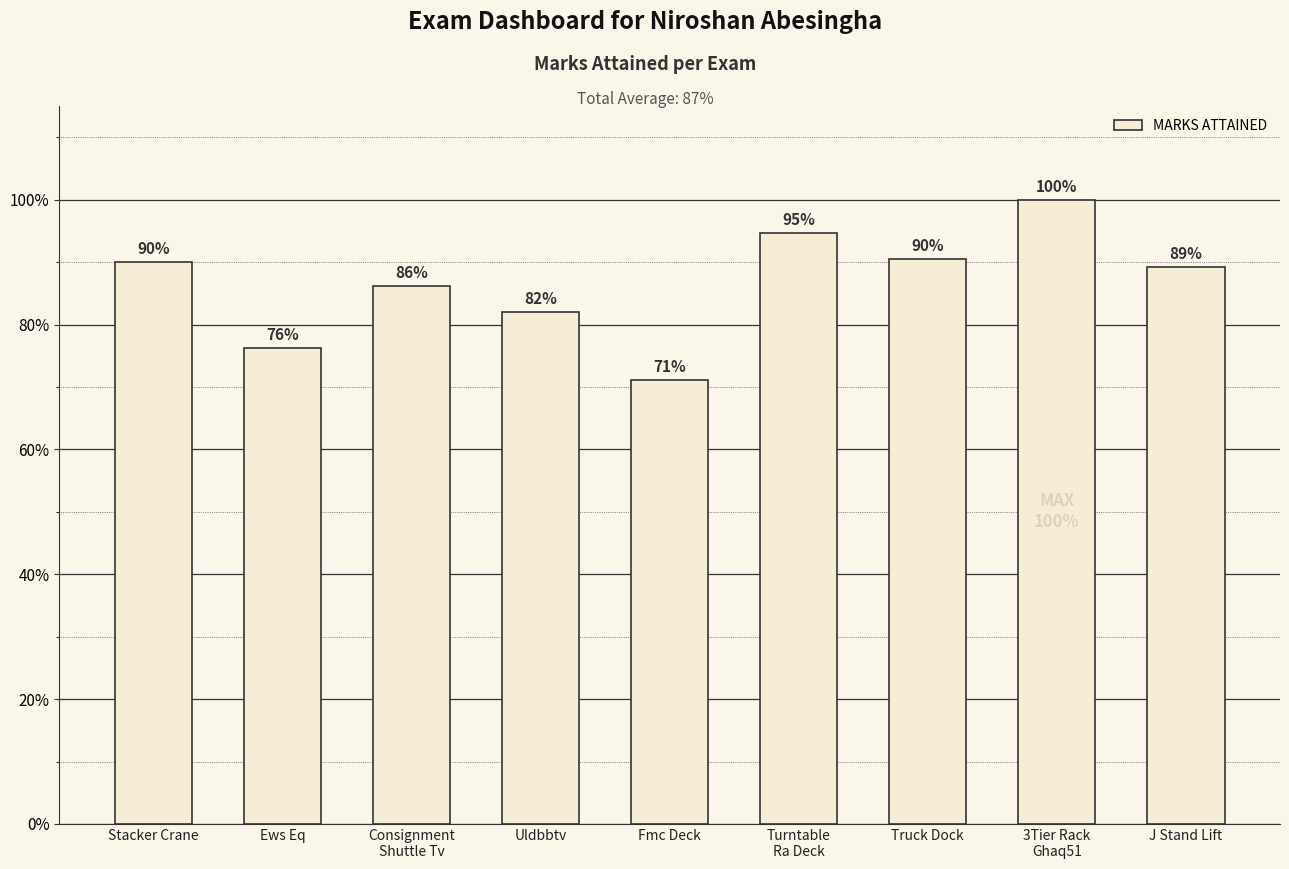

What value does the data have at Turntable
Ra Deck?

0.9